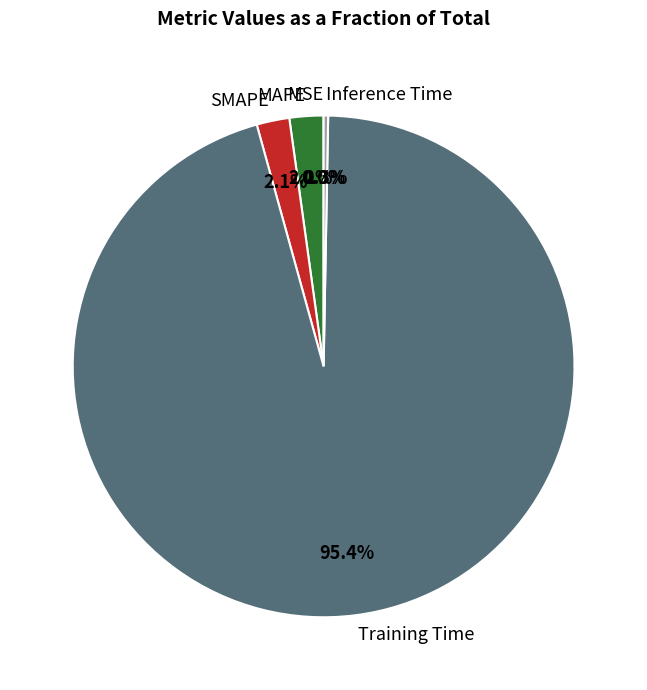

Which slice is the largest?

Training Time